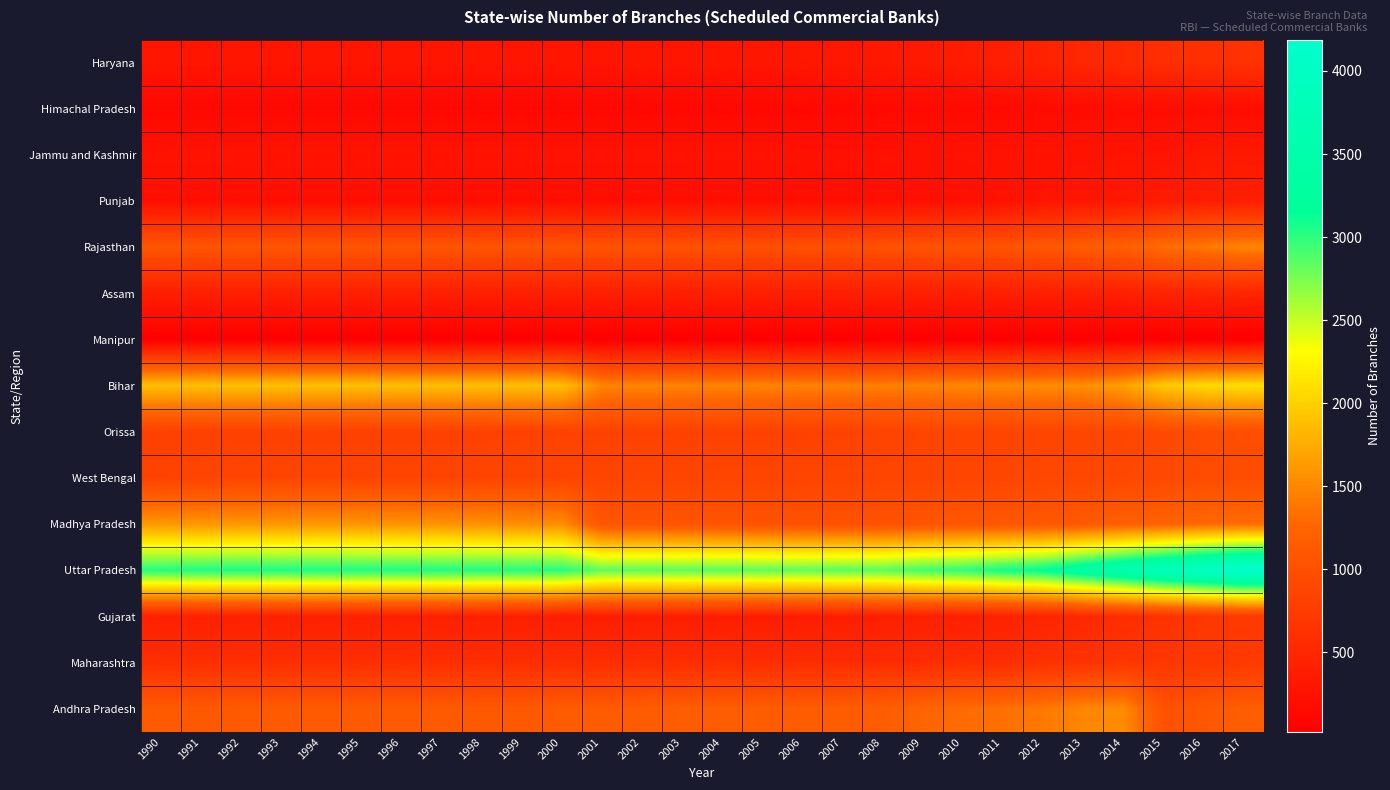

Count the number of categories in the chart.

28